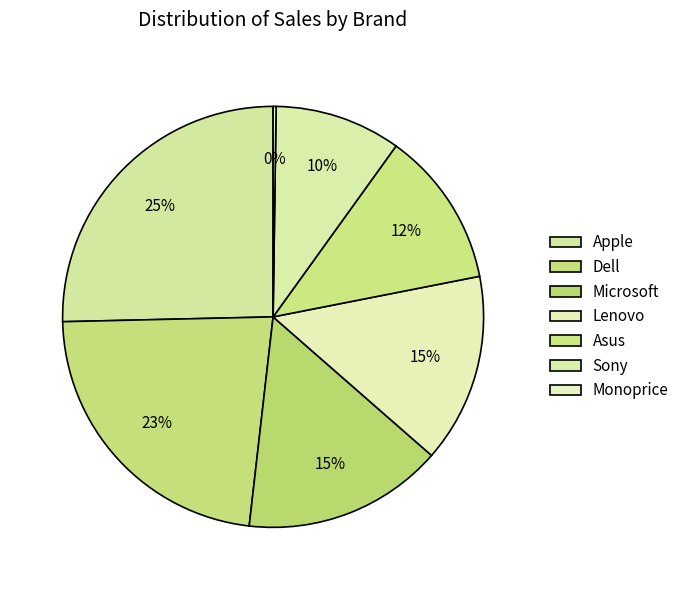

Combined, do Lenovo and Microsoft account for over 50%?

No